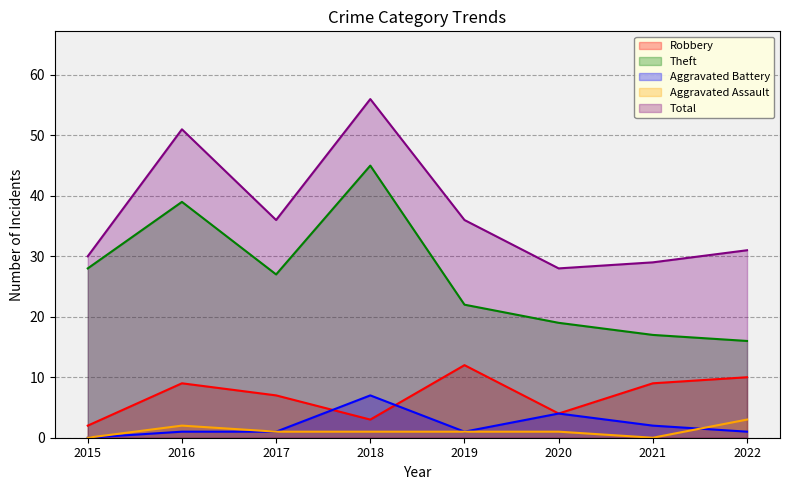

Reading right to left, extract all data points from this chart.

Robbery: 2022=10	2021=9	2020=4	2019=12	2018=3	2017=7	2016=9	2015=2
Theft: 2022=16	2021=17	2020=19	2019=22	2018=45	2017=27	2016=39	2015=28
Aggravated Battery: 2022=1	2021=2	2020=4	2019=1	2018=7	2017=1	2016=1	2015=0
Aggravated Assault: 2022=3	2021=0	2020=1	2019=1	2018=1	2017=1	2016=2	2015=0
Total: 2022=31	2021=29	2020=28	2019=36	2018=56	2017=36	2016=51	2015=30